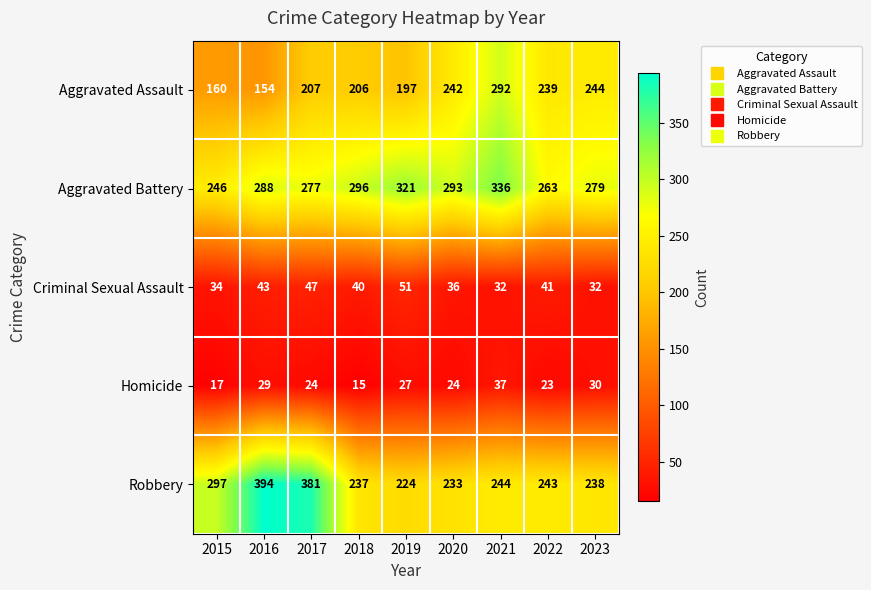

What value does the Aggravated Assault series have at 2015, to the nearest 50?

150